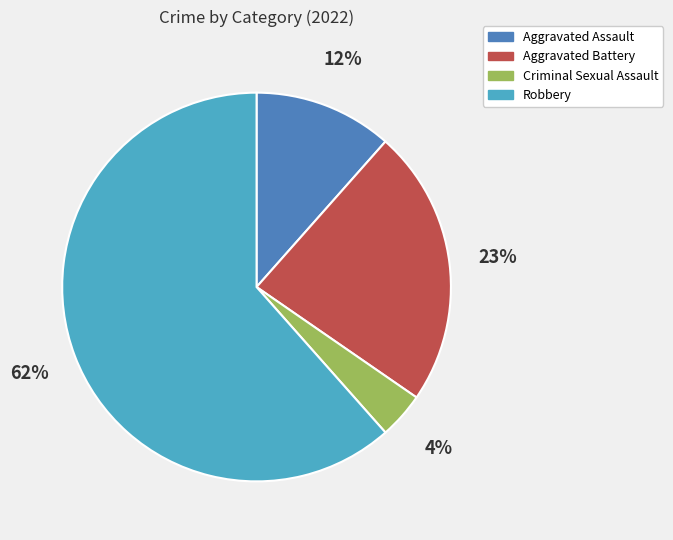

Between Aggravated Battery and Robbery, which is larger?

Robbery